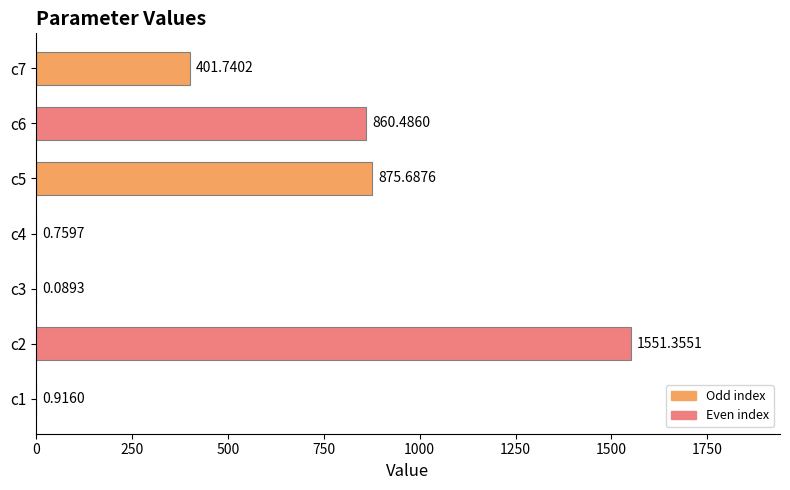

What is the sum of all values?

3691.0